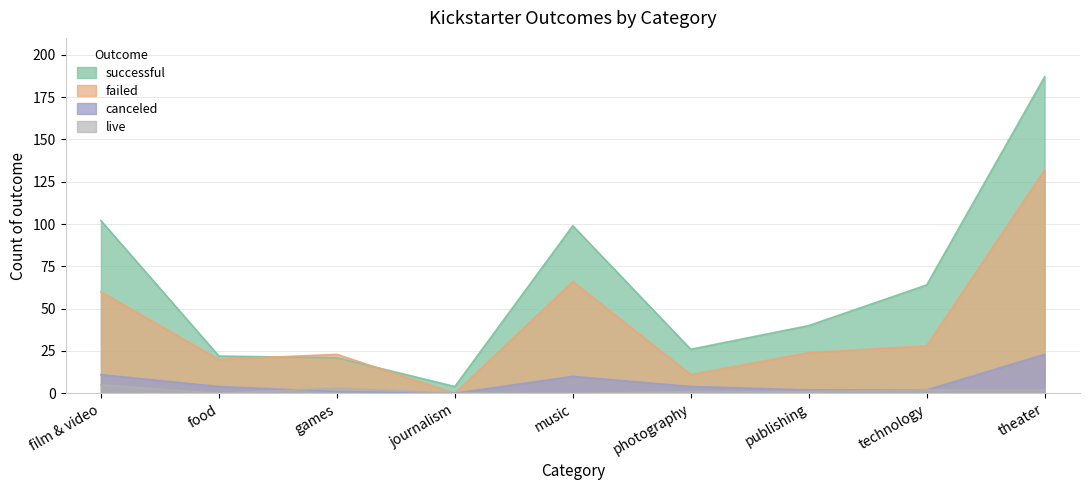

What is the sum of the failed values at theater and journalism?

132